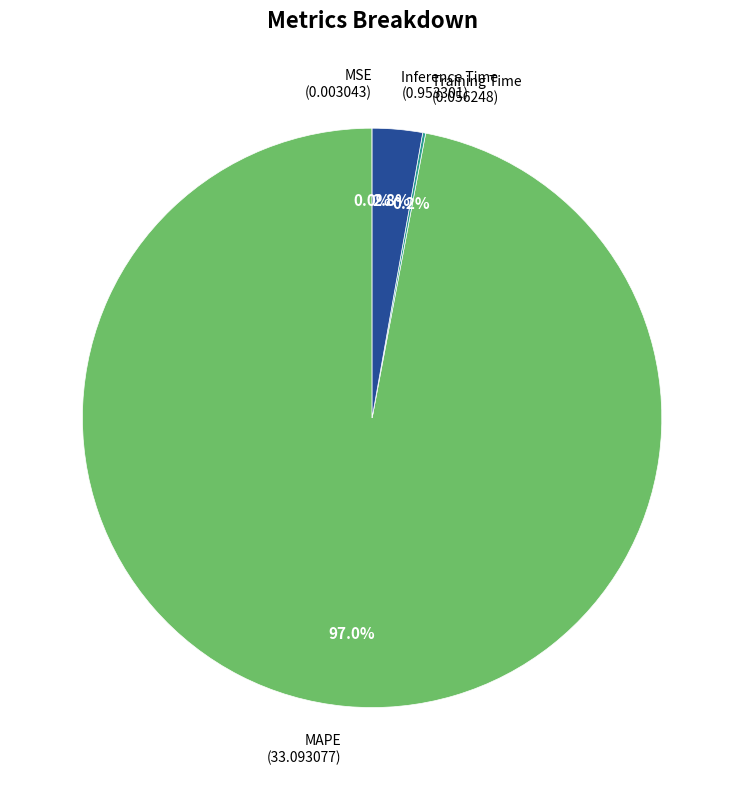

Which category has the biggest portion of the pie?

MAPE